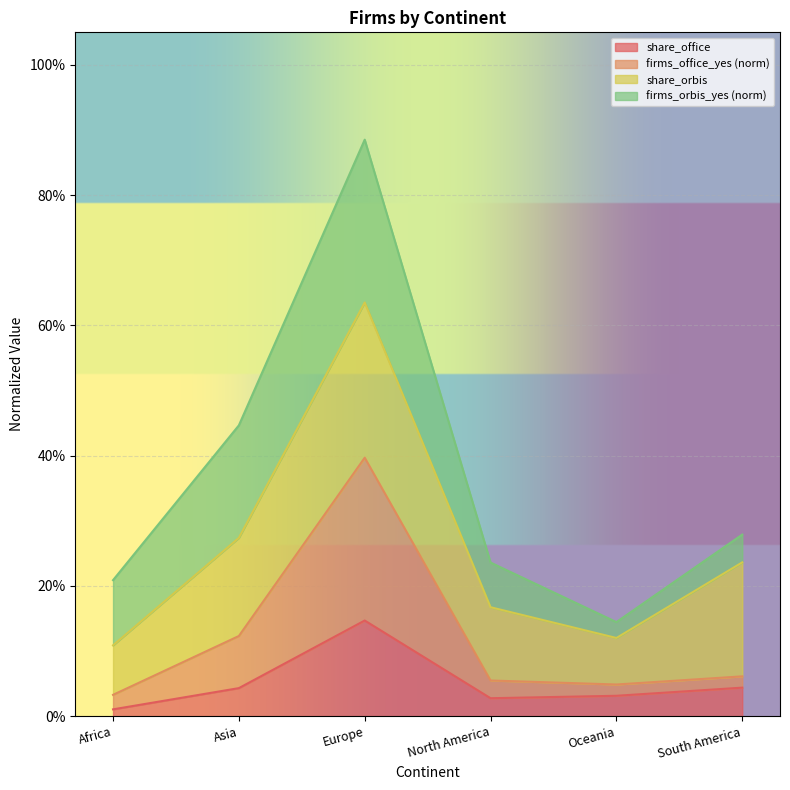

What is the value of the share_office point at the 3rd from the left?

0.1